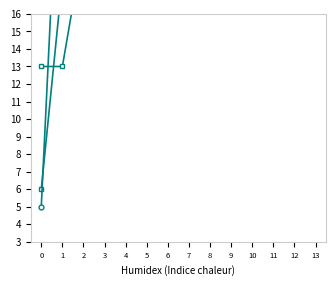

What is the average value of the col_43 (last) series?

68